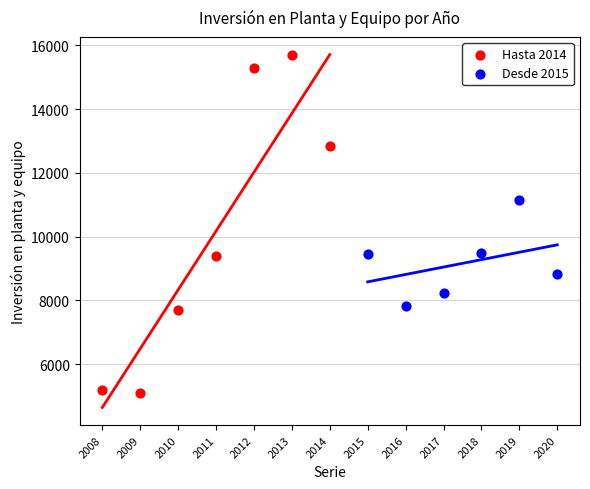

Which series reaches the minimum Y coordinate?

Hasta 2014